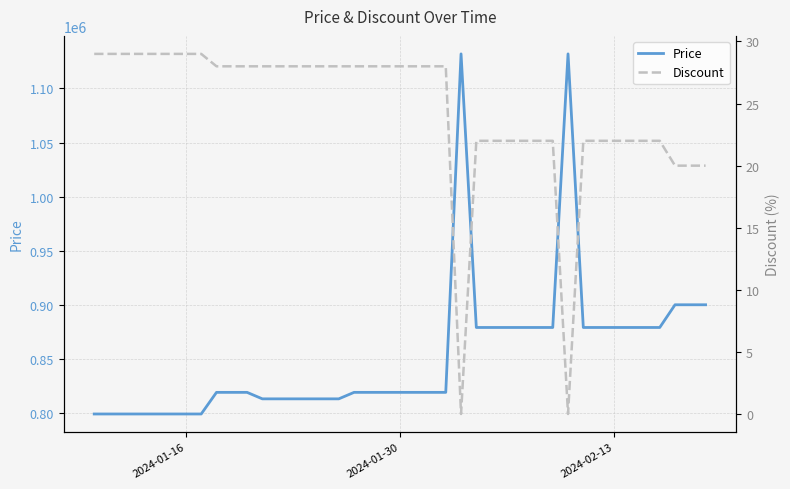

True or false: Discount and Price cross at least once.

False